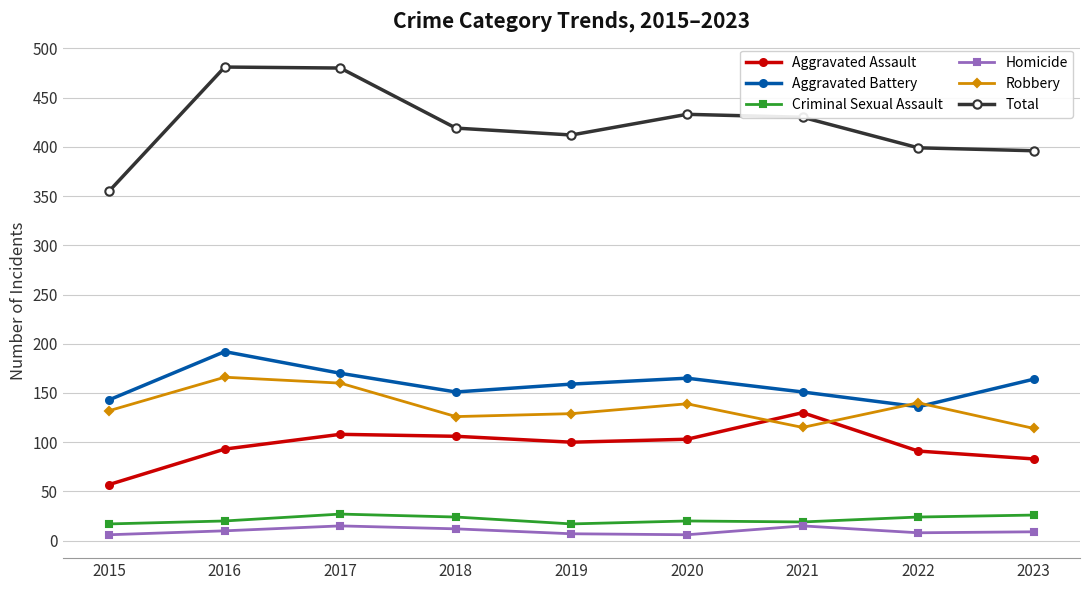

What is the minimum value for Aggravated Battery?

136